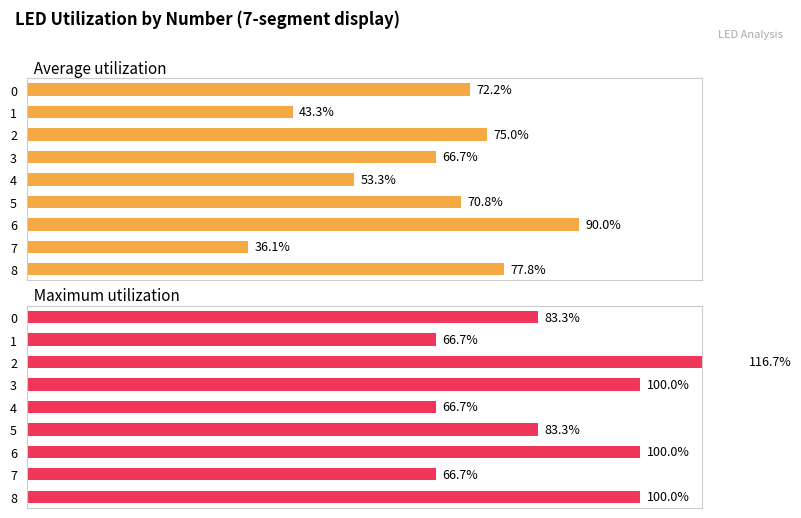

Rank the series by their maximum value, from lowest to highest.

Average utilization, Maximum utilization